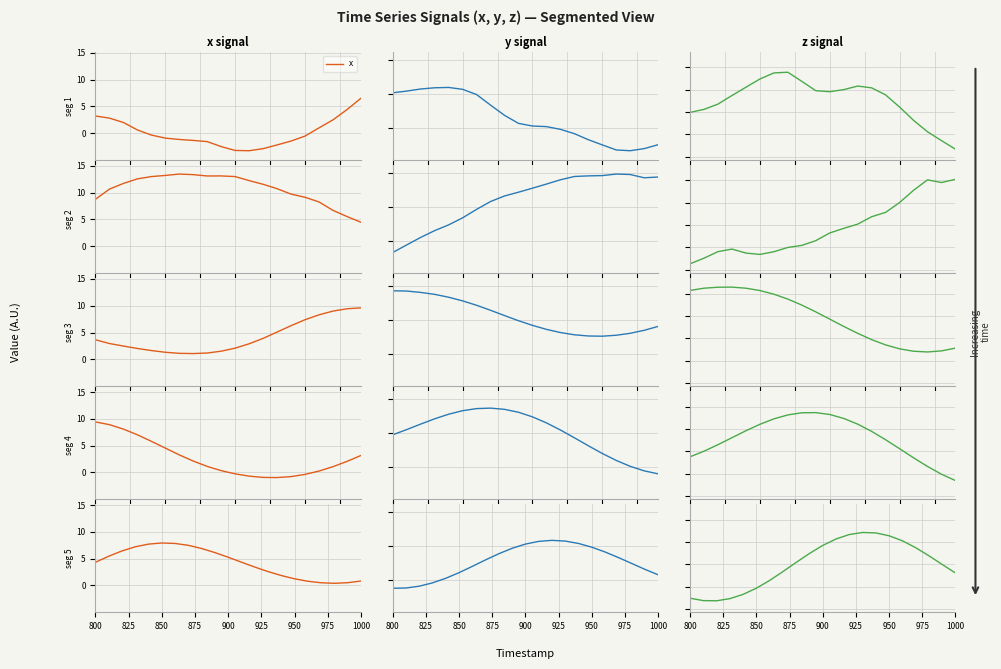

The value of z at 12 is 5.5. True or false?

False